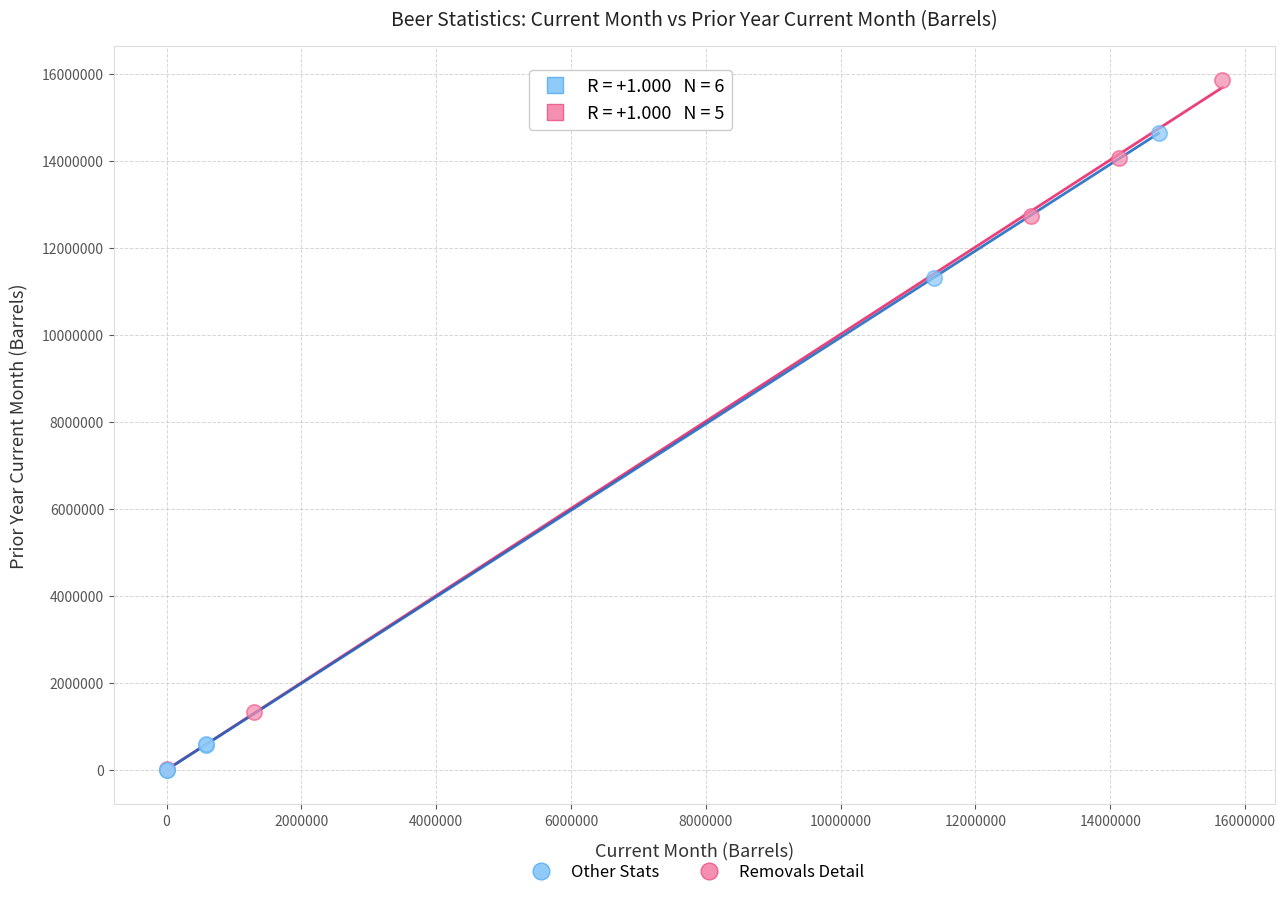

Which series has the largest Y range (max minus min)?

Removals Detail